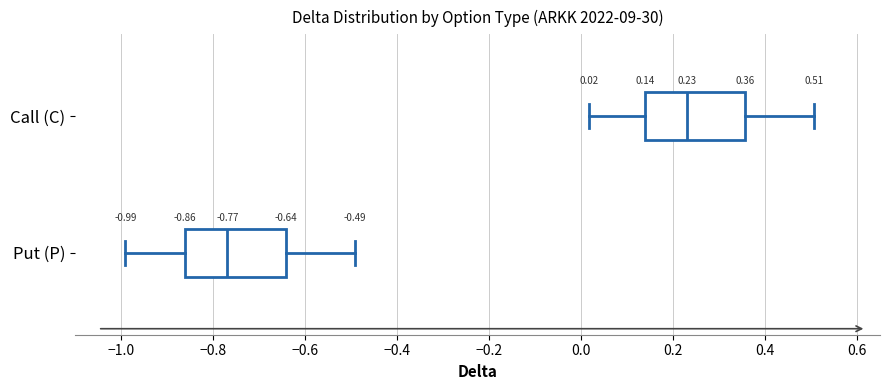

Which box's median line is the furthest to the left?

Put (P)